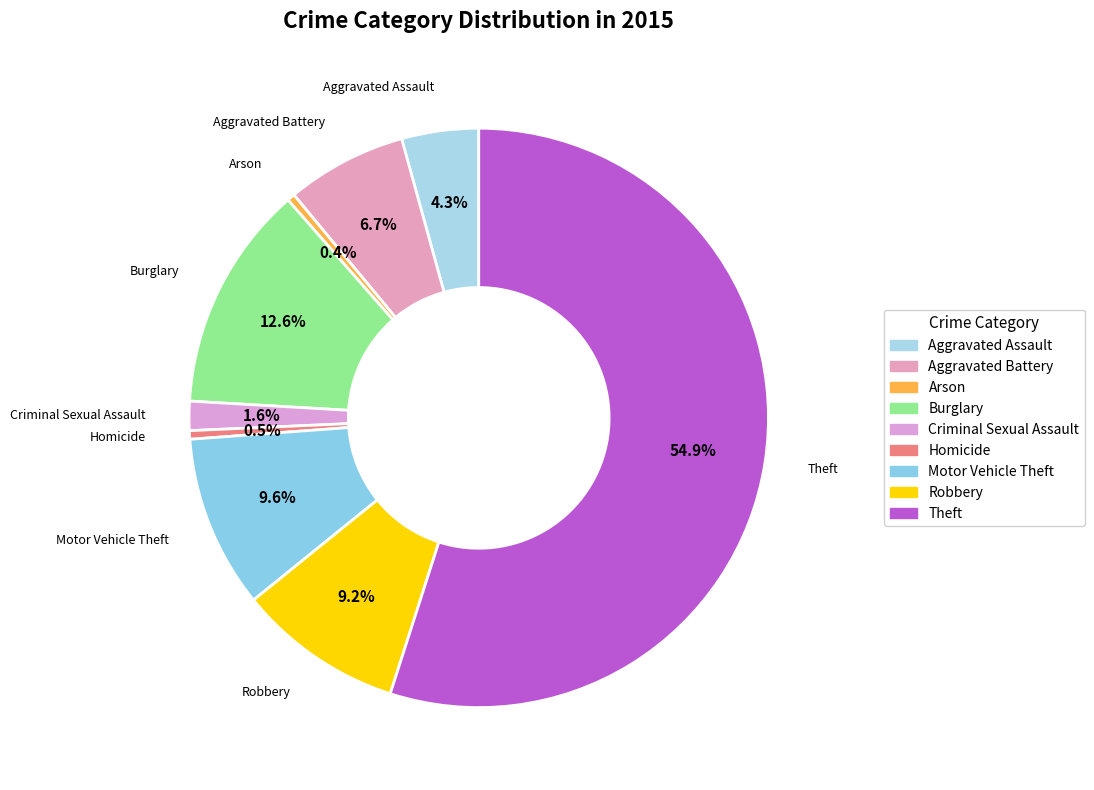

What portion of the pie excludes Arson?

99.6%